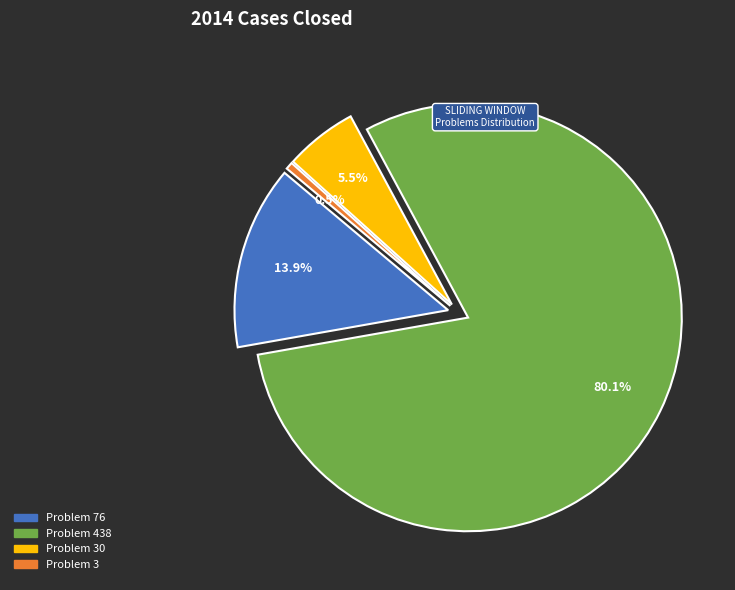

Does Problem 438 represent more than half of the total?

Yes